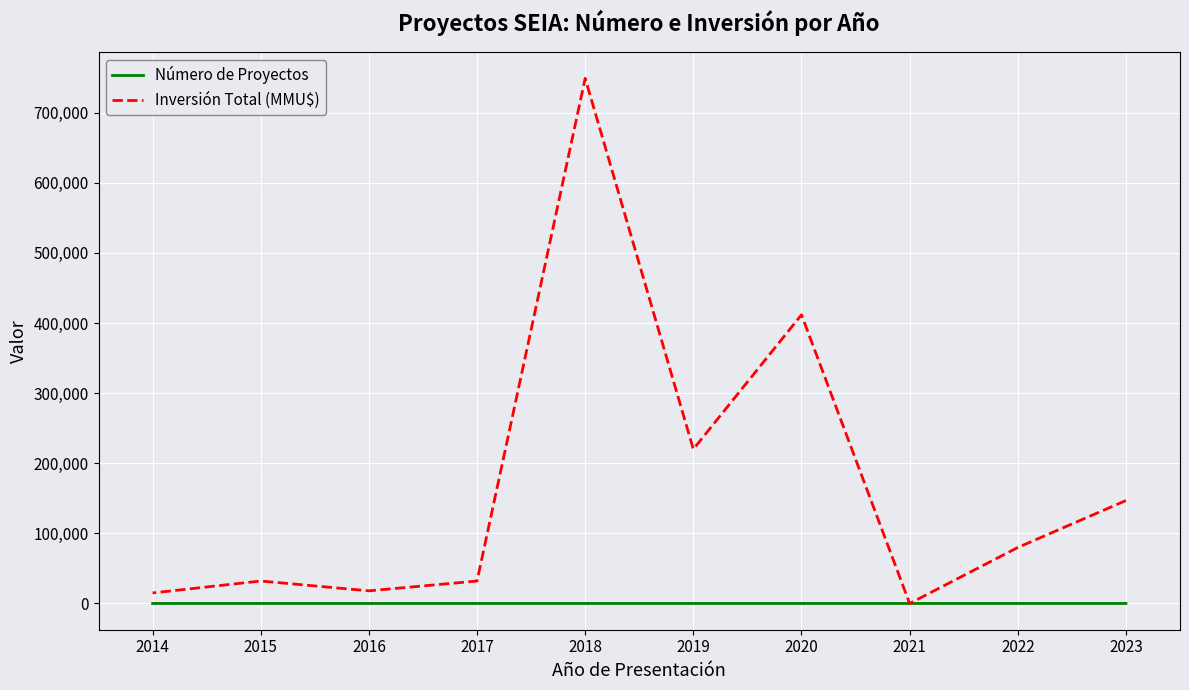

How many lines are shown in the chart?

2